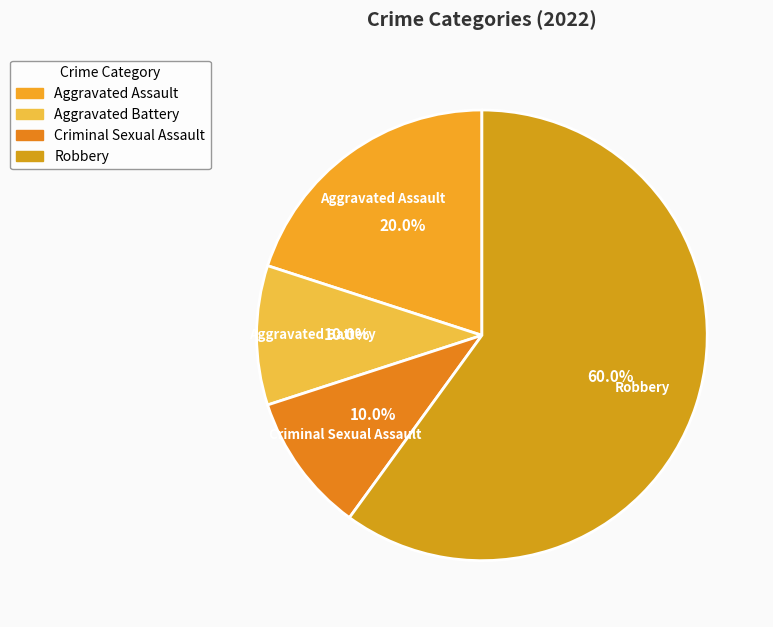

Which slice represents more than half of the pie?

Robbery